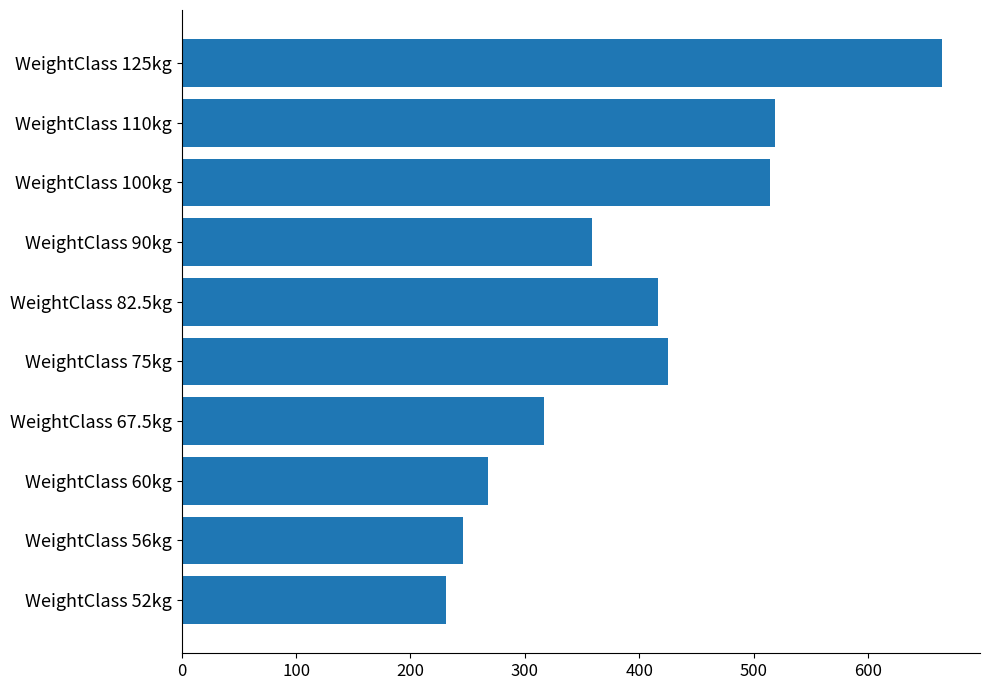

What is the difference between the second highest and minimum values?

287.6